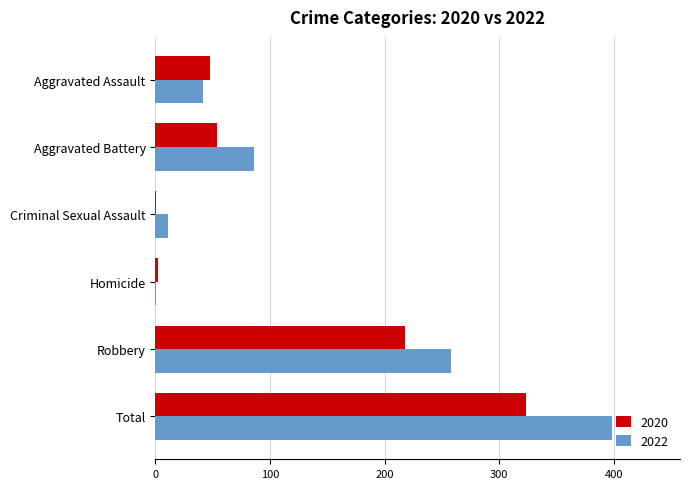

Which category has the highest value in the 2020 series?

Total